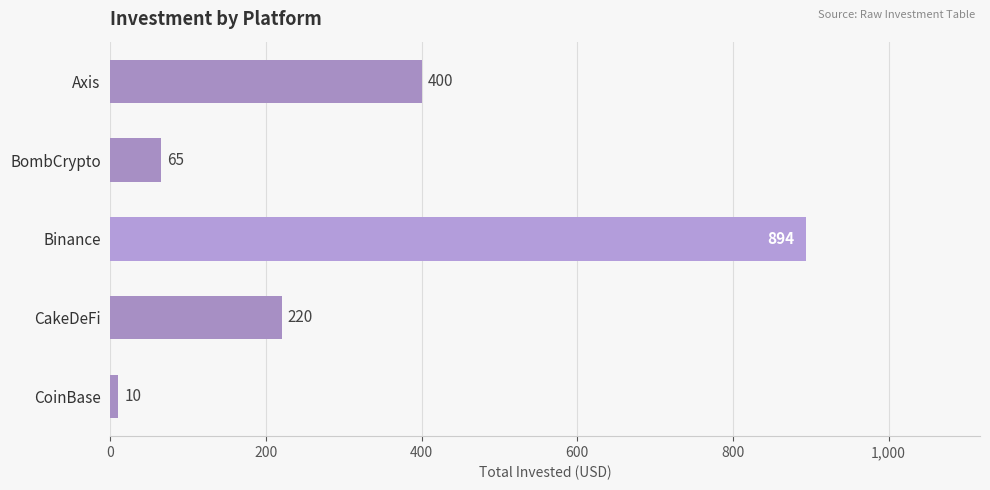

List the labels in order of value, largest first.

Binance, Axis, CakeDeFi, BombCrypto, CoinBase